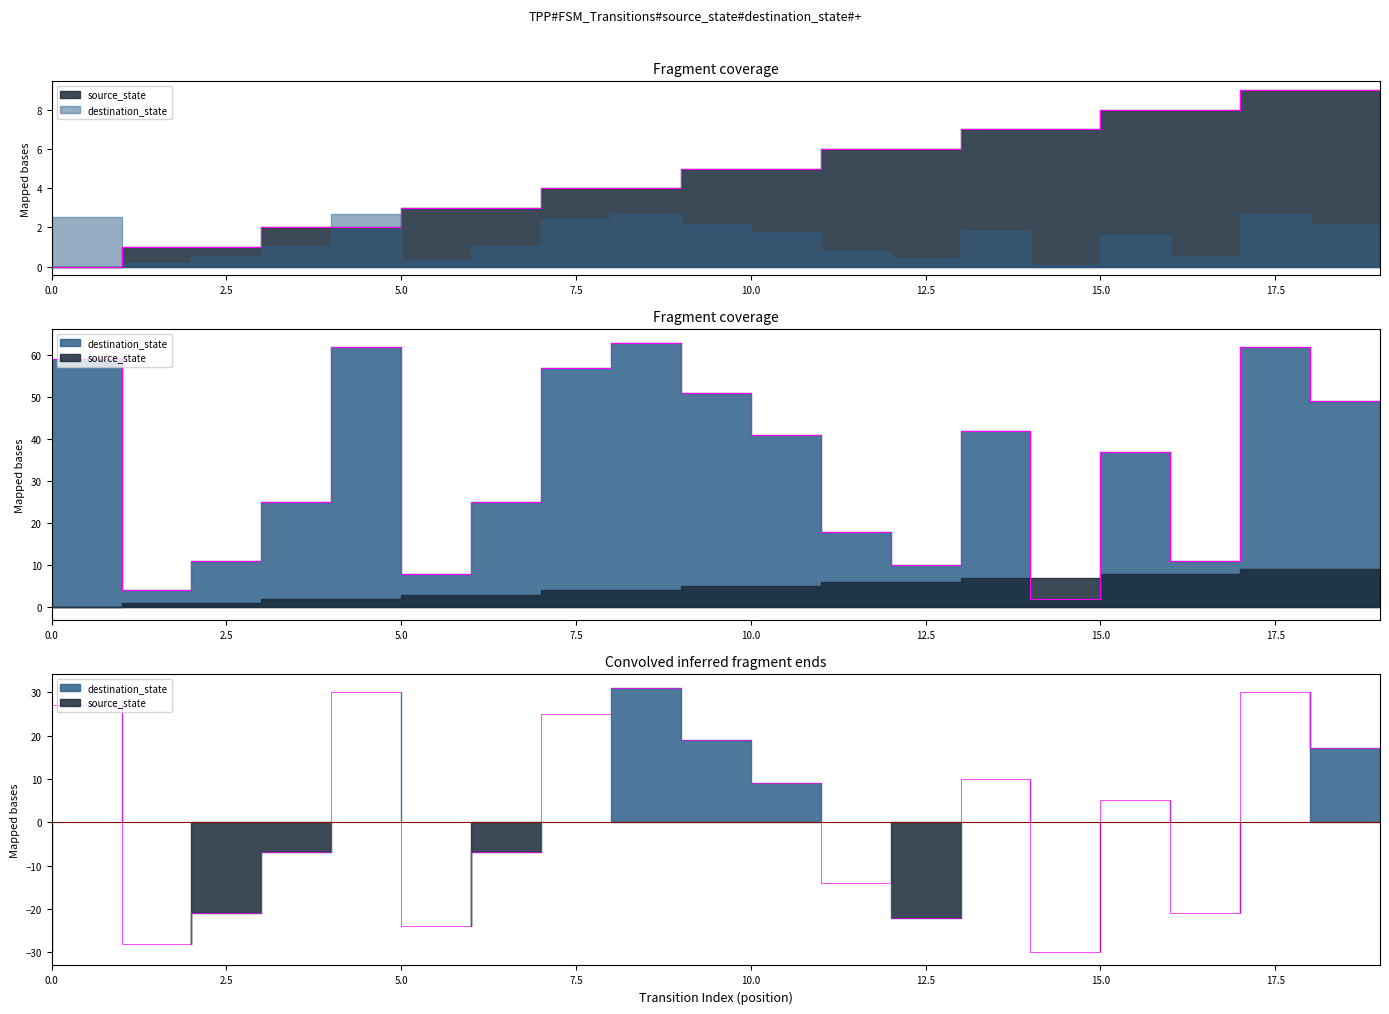

Count the source_state values in the range 2 to 7.

12